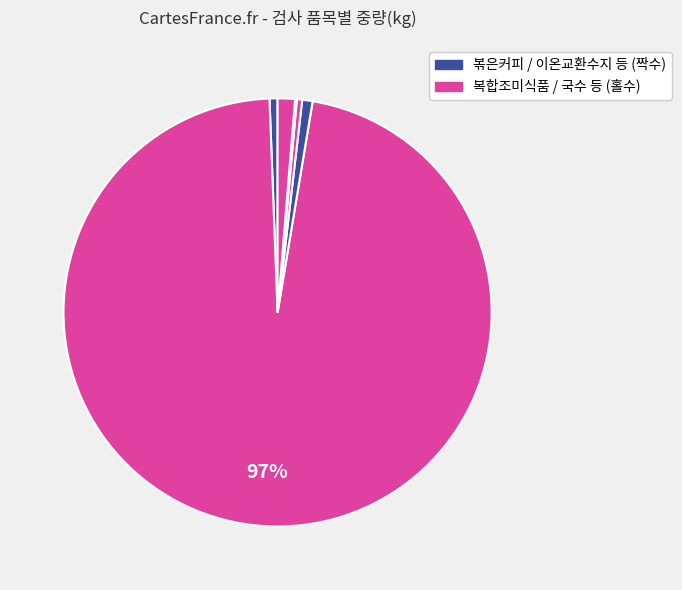

How many slices are in this pie chart?

6